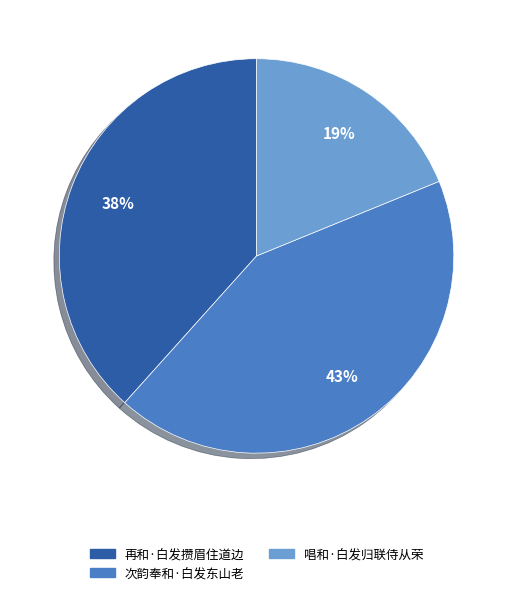

Is the sum of 再和·白发攒眉住道边 and 唱和·白发归联侍从荣 greater than half?

Yes